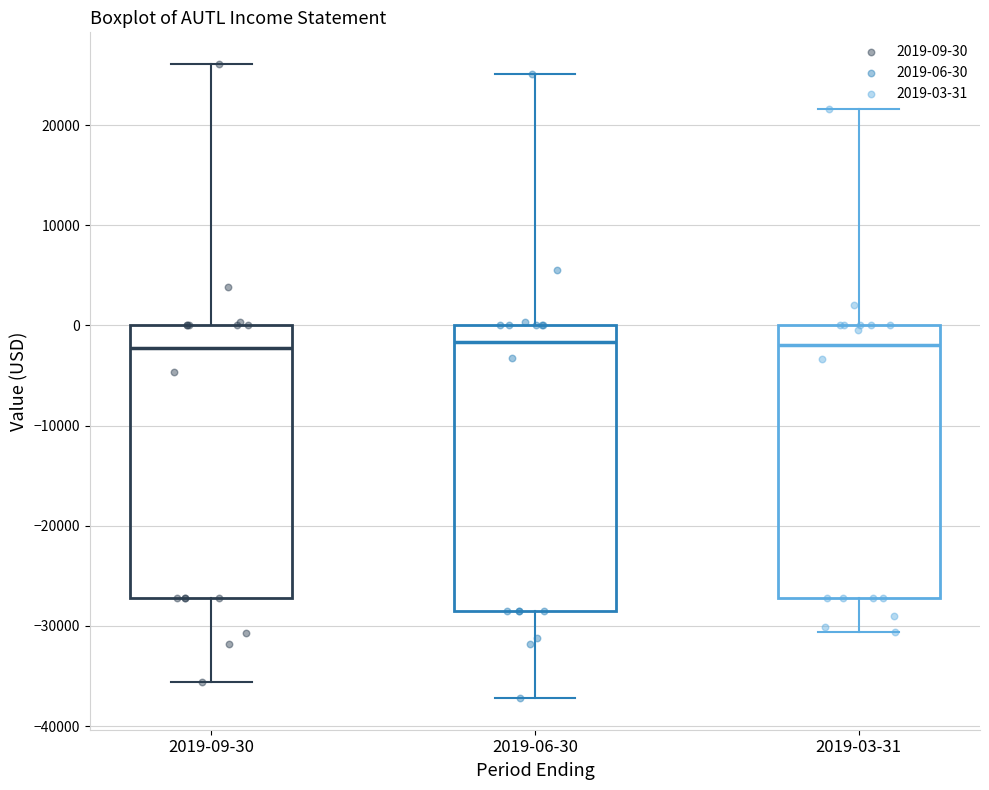

Comparing the boxes themselves (not the whiskers), which one is the tallest?

2019-06-30